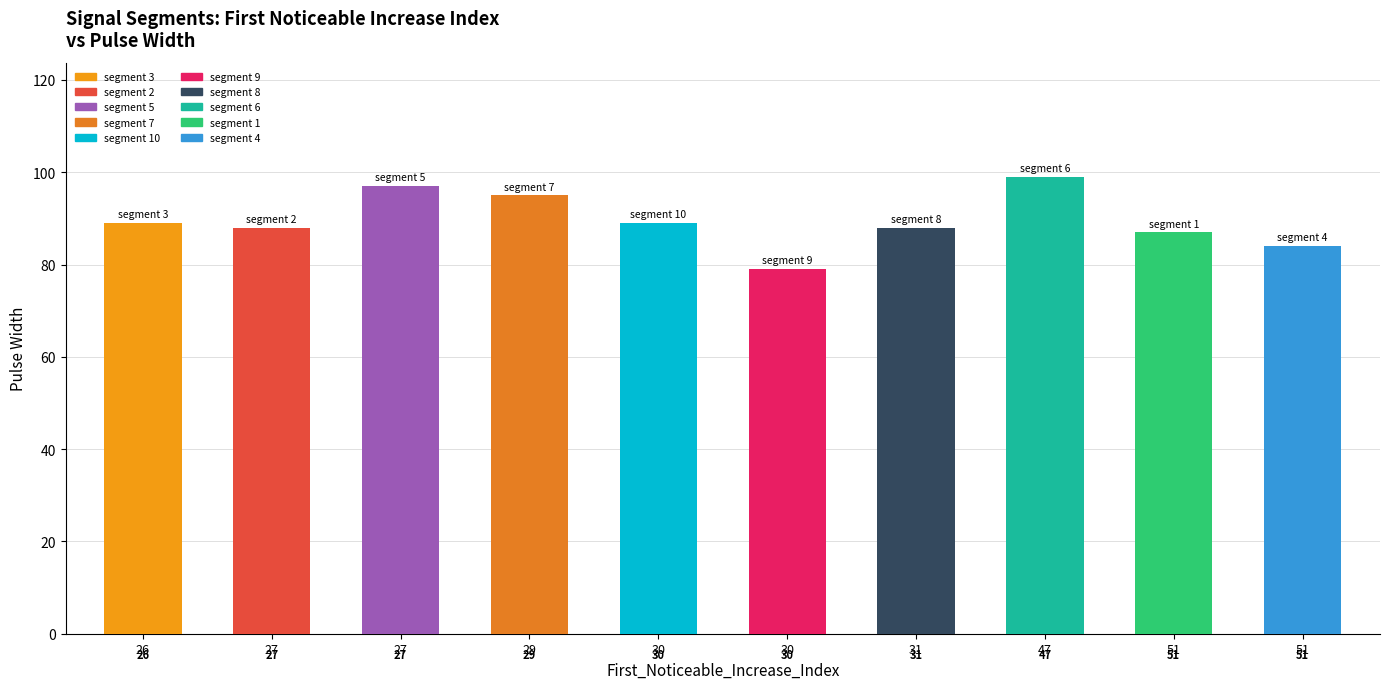

Approximately how many times larger is the value at 30 compared to 26?

1.0